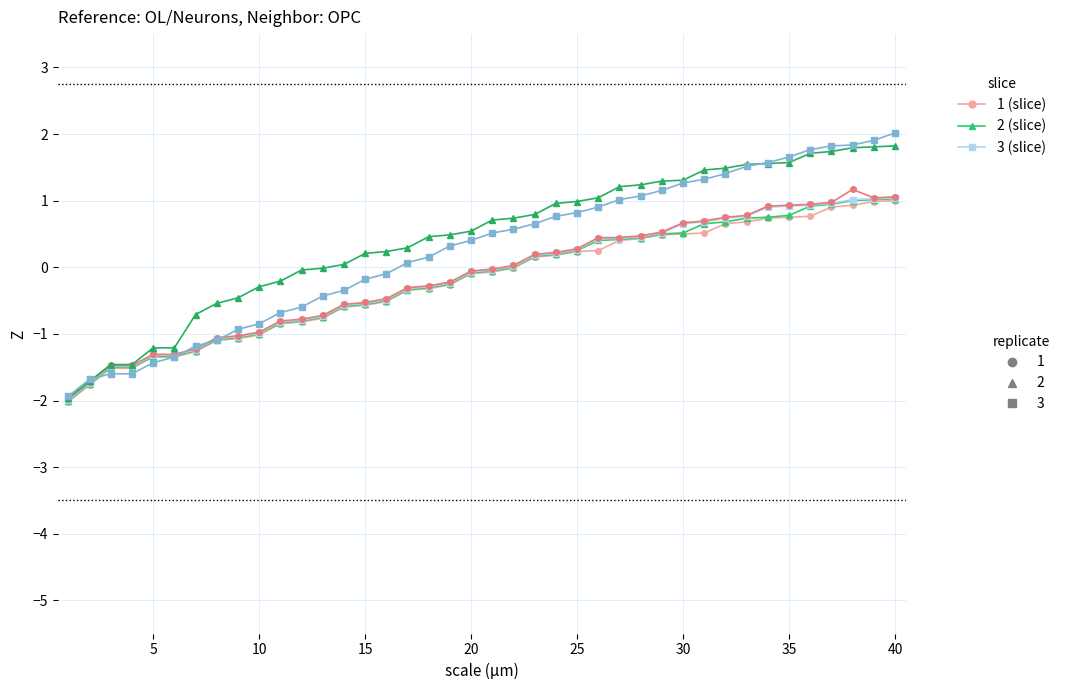

Count the number of categories in the chart.

40